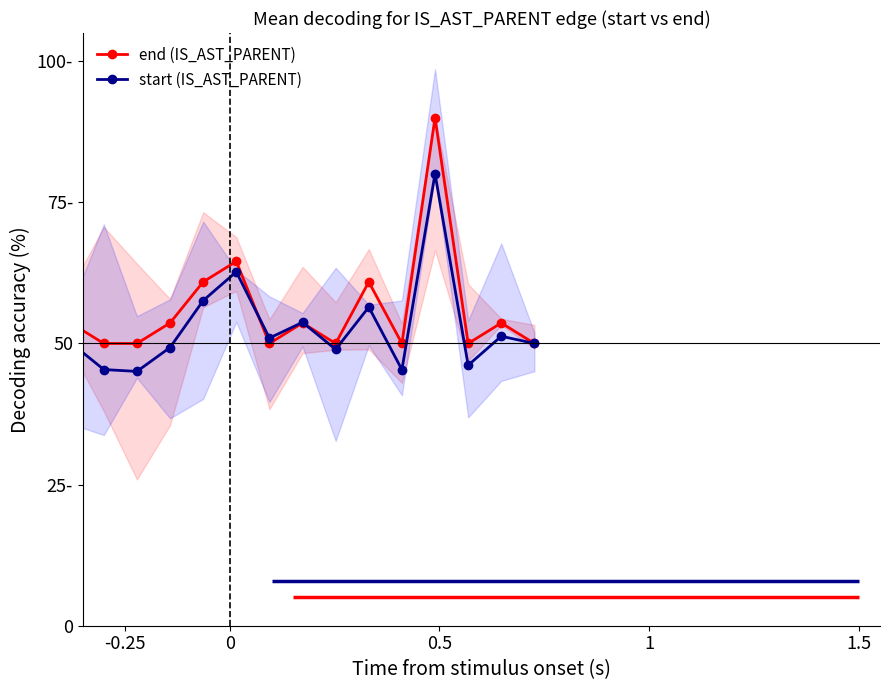

How many data points does each series have?

20